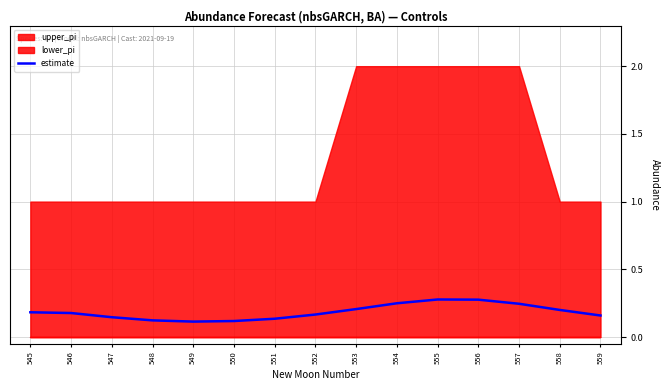

What is the approximate value at 554?

0.2